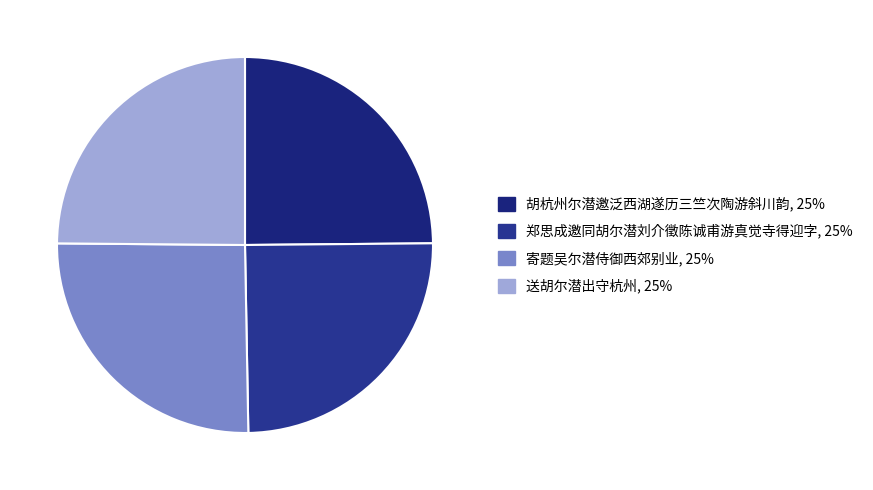

How many slices are in this pie chart?

4